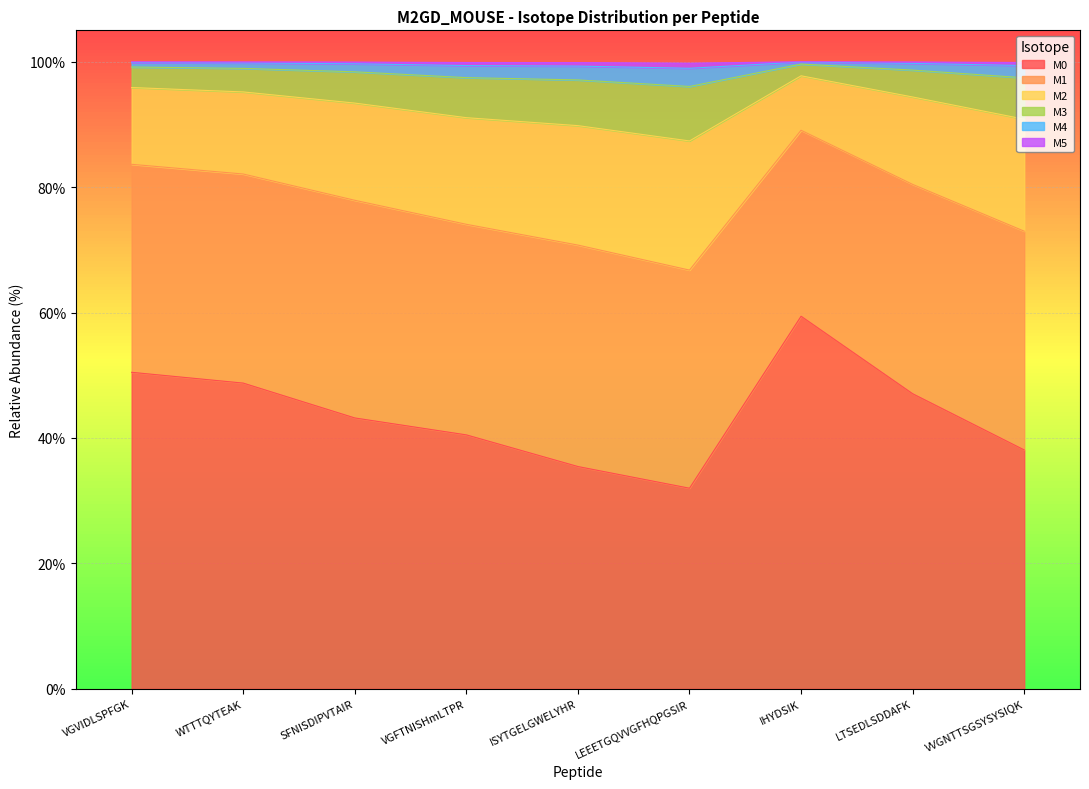

True or false: M5 has a value of 99.3 at ISYTGELGWELYHR.

True